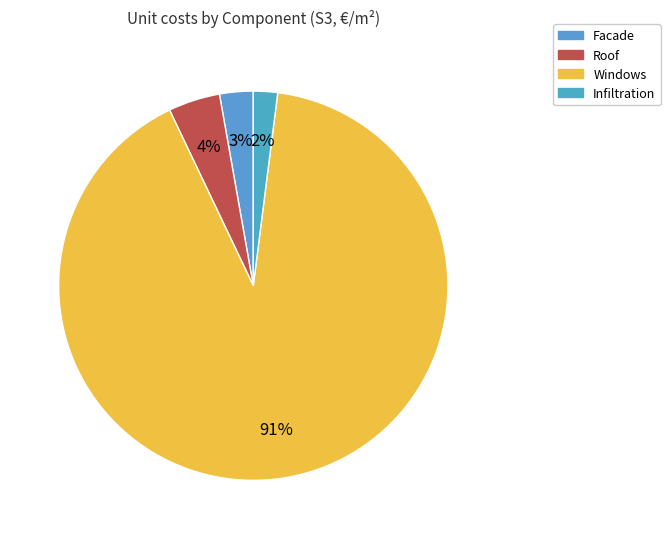

Rank the categories by value from lowest to highest.

infiltration, facade, roof, windows